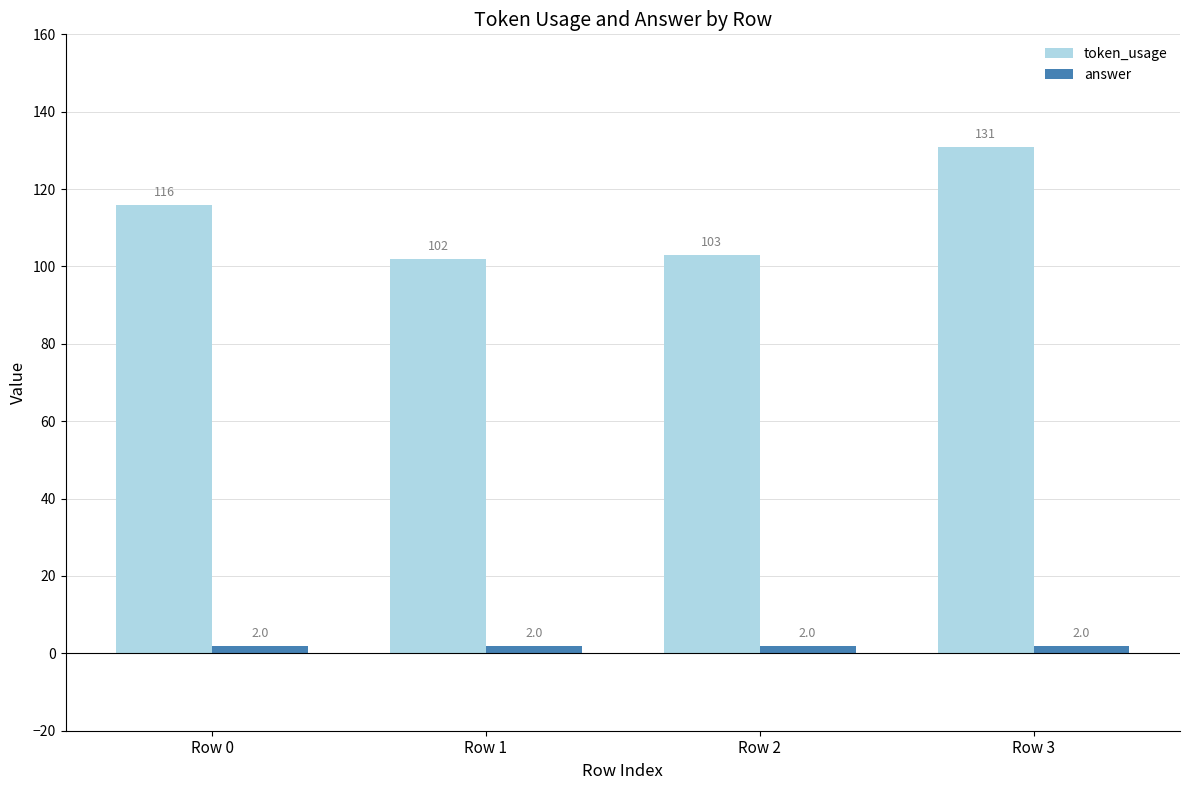

What is the highest value of the token_usage series?

131